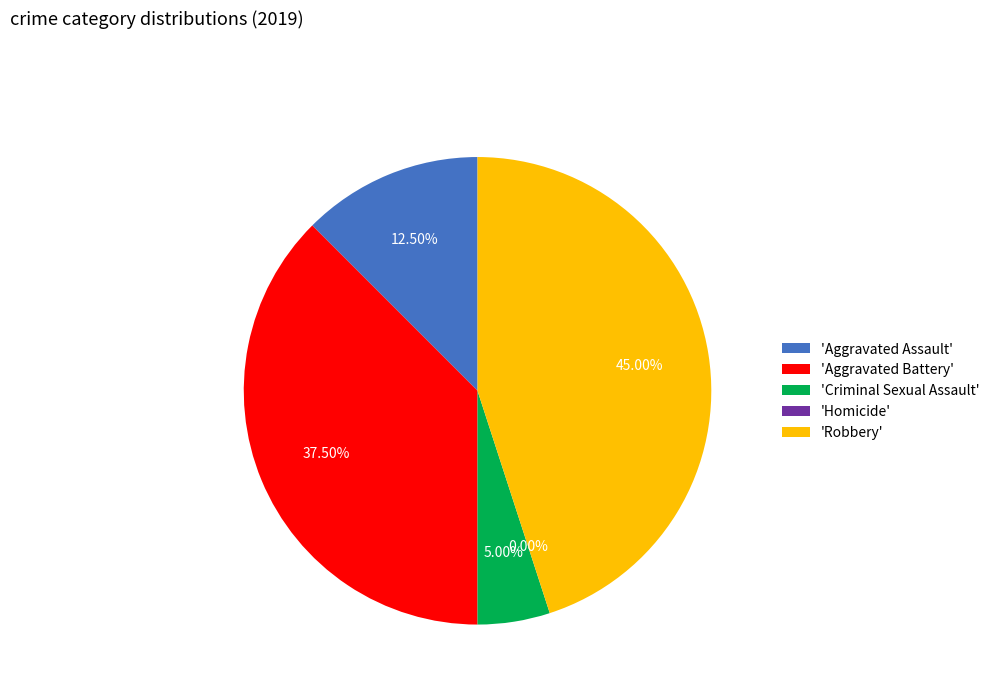

Does Aggravated Battery account for over 50% of the chart?

No